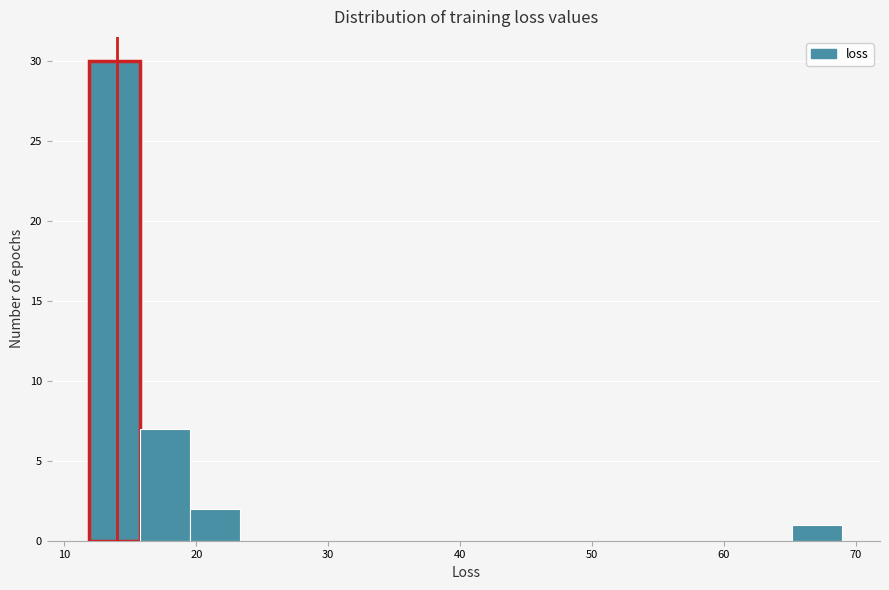

Read against the x-axis, roughly where is the centre of the tallest bar?

14